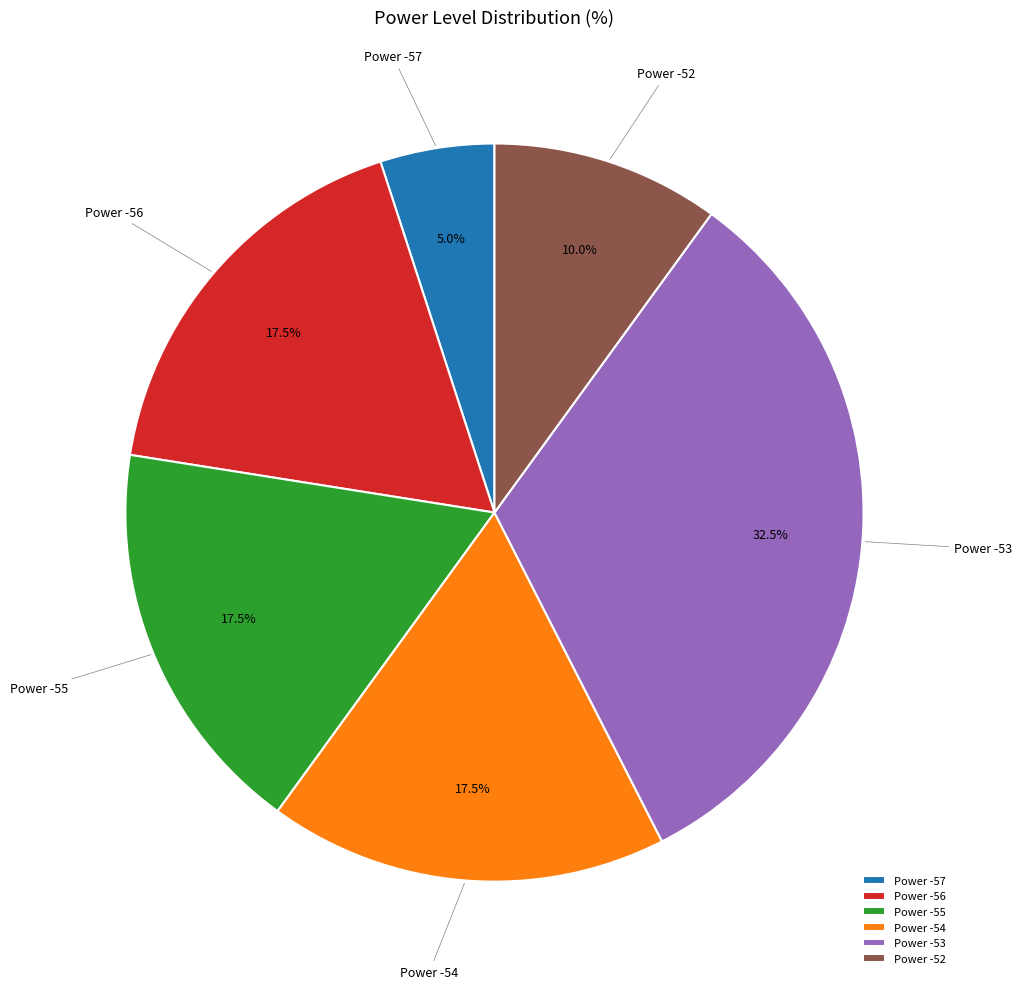

How much of the chart is everything except Power -57?

95.0%